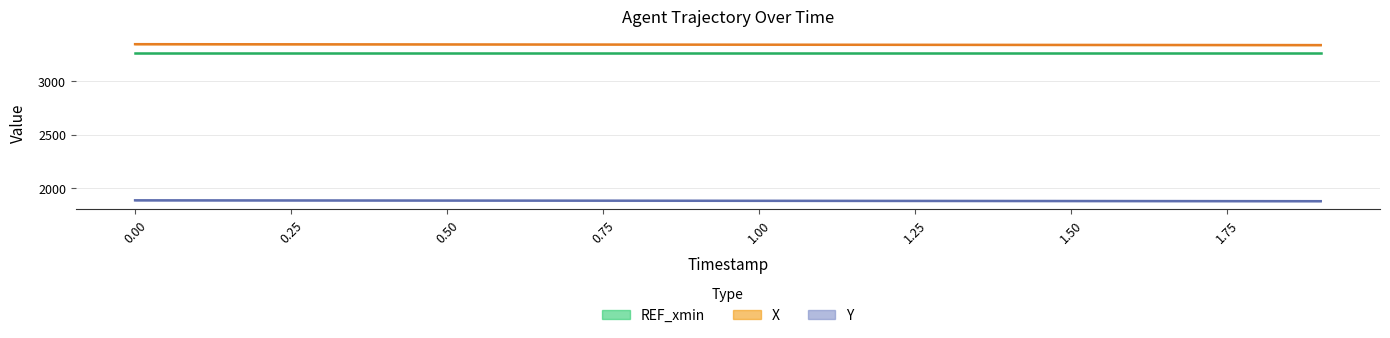

Is the value of Y at 1.4 greater than the value of X at 0.2?

No